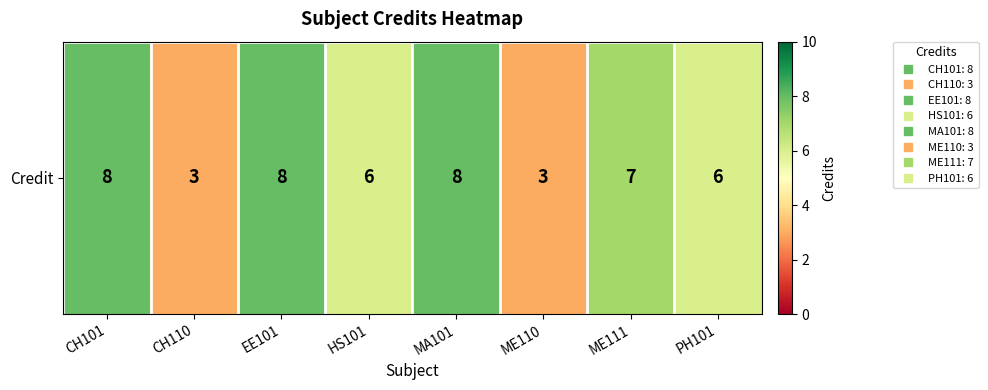

How many values exceed 7?

3